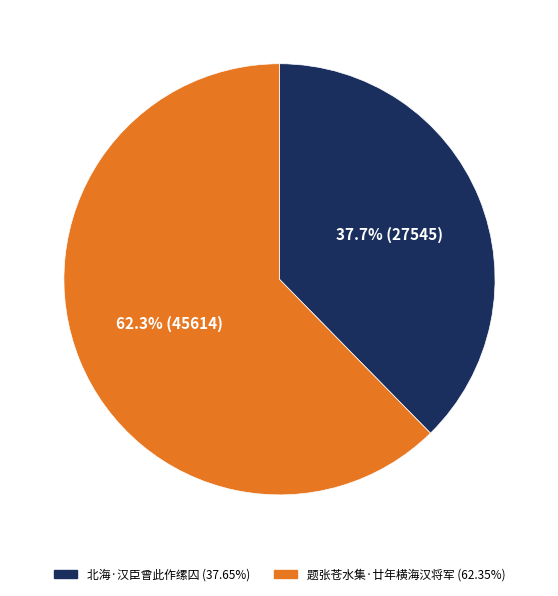

What percentage is the 题张苍水集·廿年横海汉将军 slice, to the nearest percent?

62%